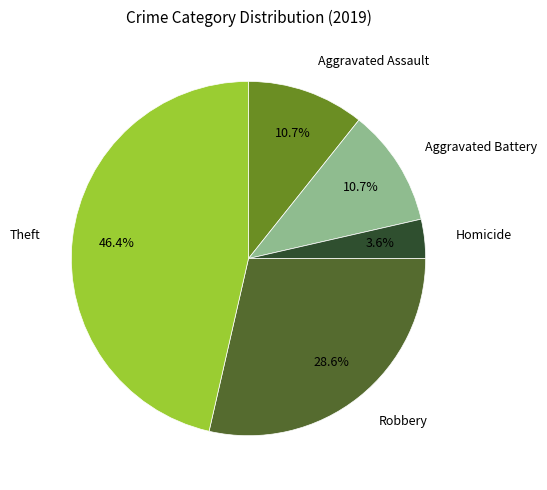

What portion of the pie excludes Robbery?

71.4%